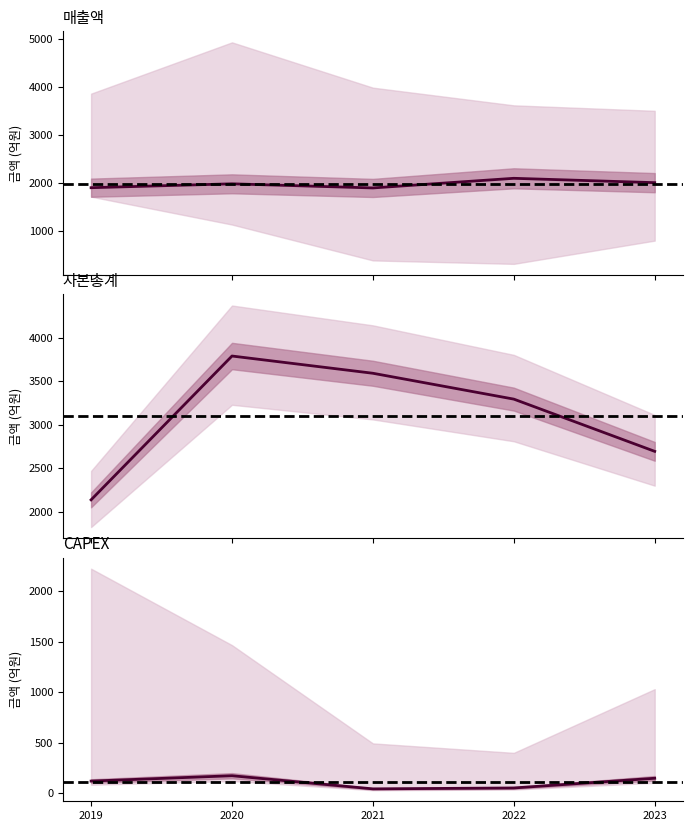

How many values in the CAPEX series exceed 121?

2